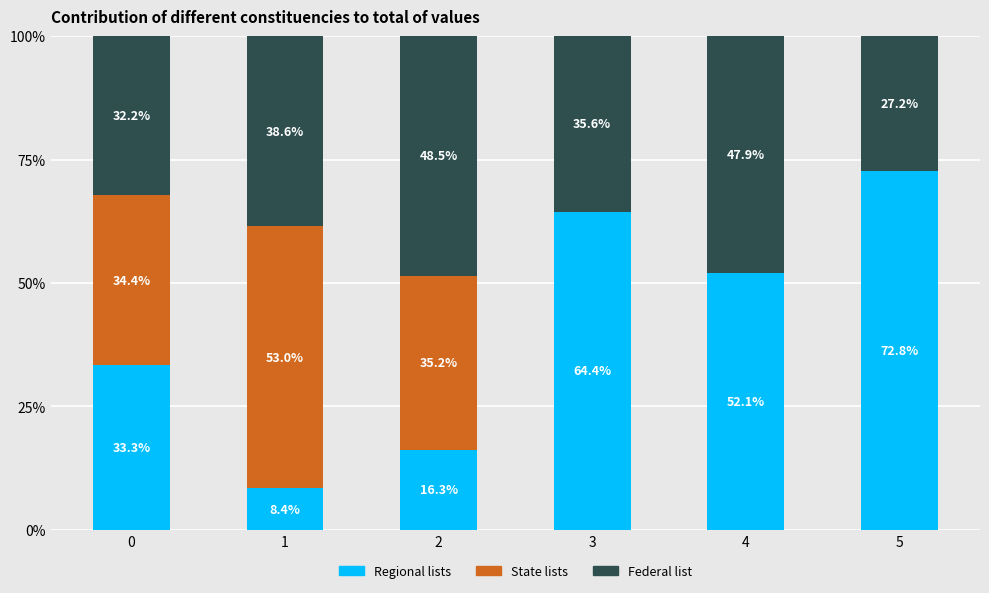

Is it true that Regional lists equals 33.3 at 0?

True